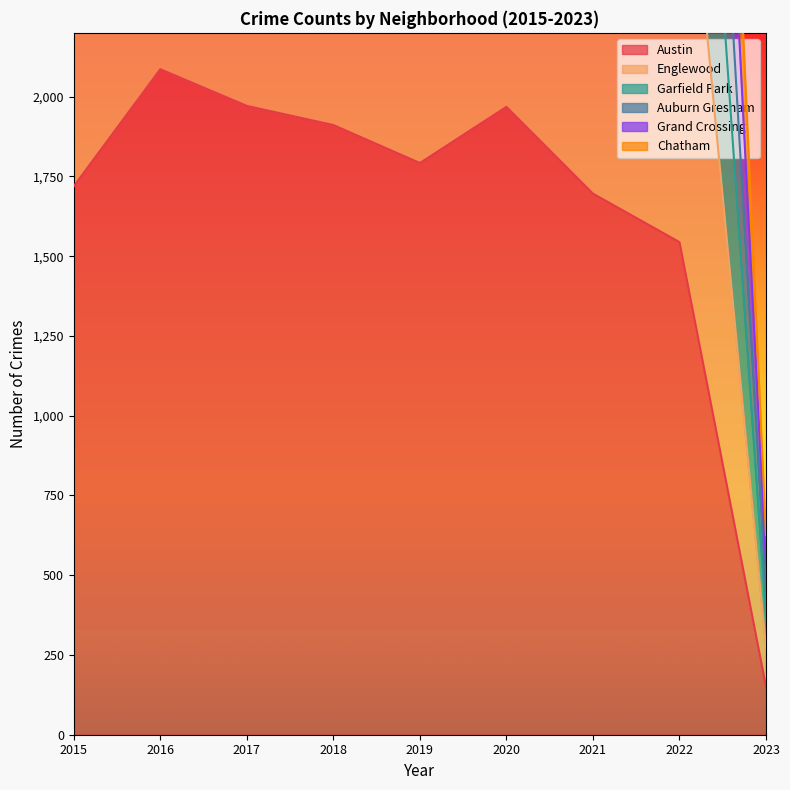

How many categories are shown in the chart?

9